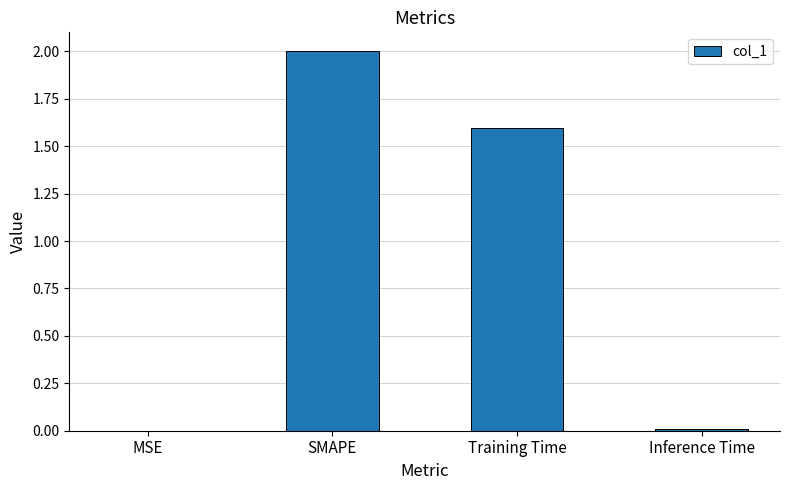

What is the change in value from MSE to SMAPE?

+2.0